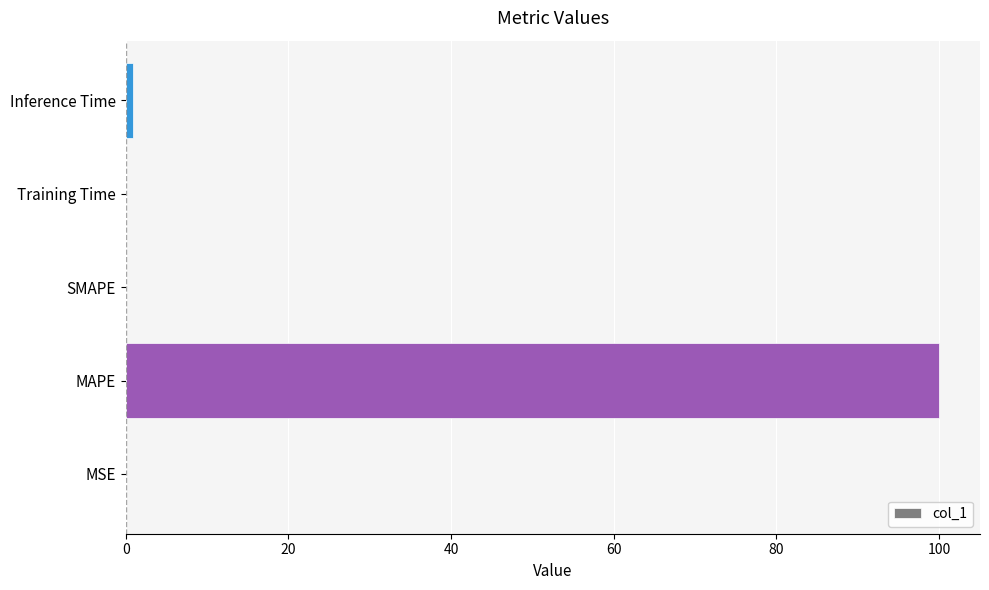

The value at SMAPE is 65.1. True or false?

False